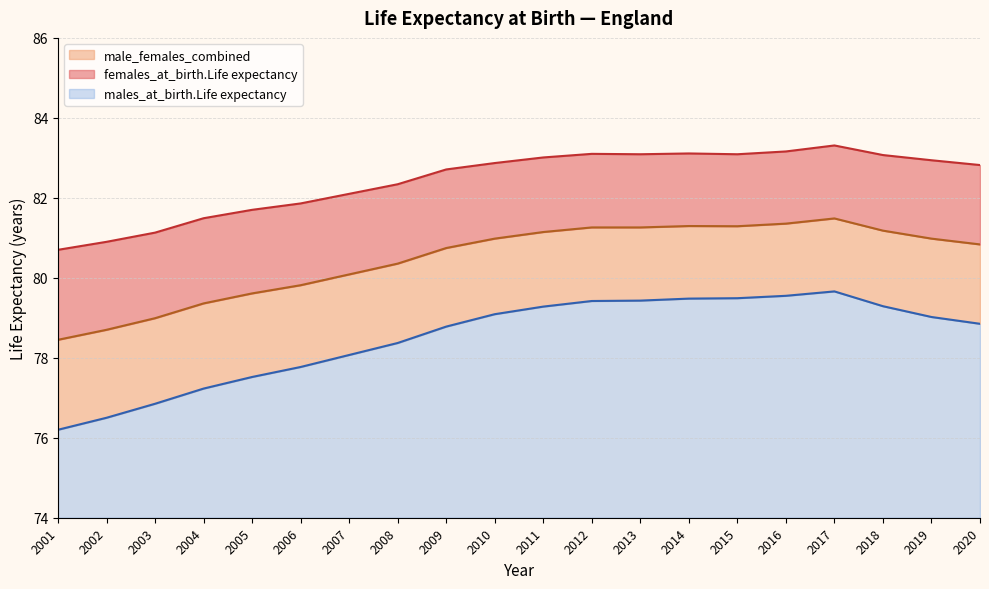

List the labels in order of females_at_birth.Life expectancy value, largest first.

2017, 2016, 2014, 2012, 2013, 2015, 2018, 2011, 2019, 2010, 2020, 2009, 2008, 2007, 2006, 2005, 2004, 2003, 2002, 2001